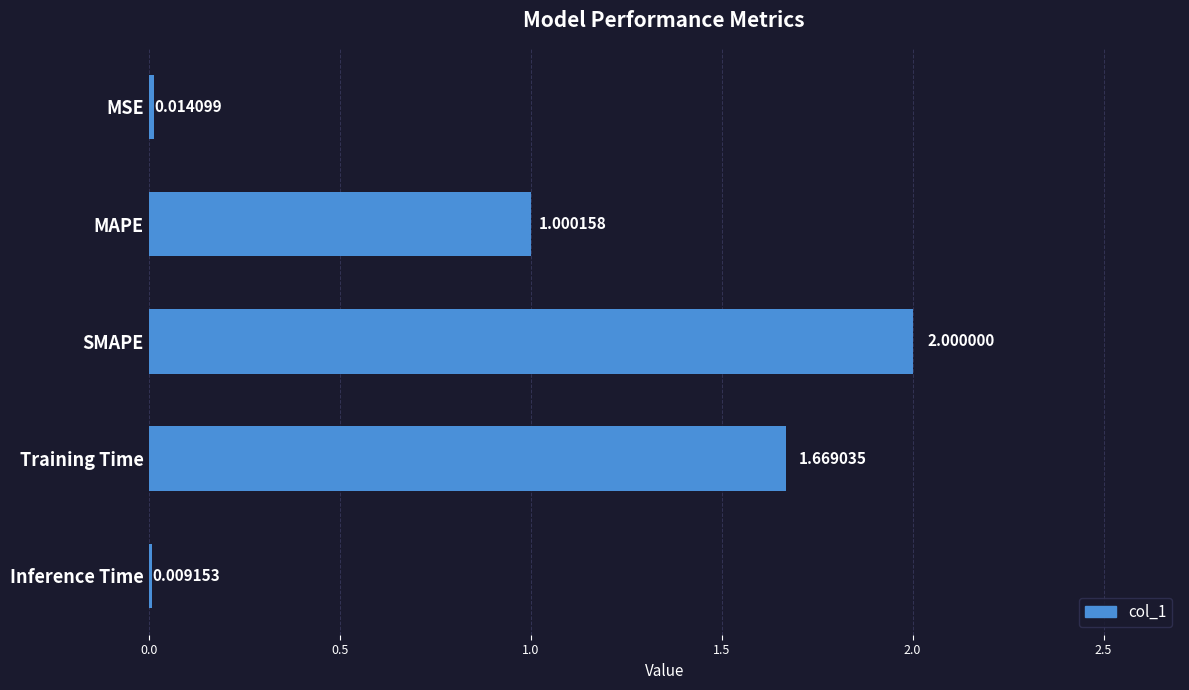

Does the chart contain any negative values?

No